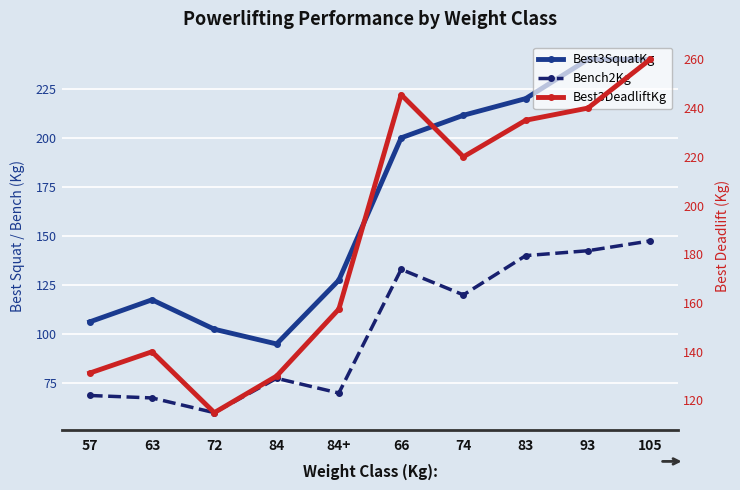

Which series has the largest total across all categories?

Best3DeadliftKg